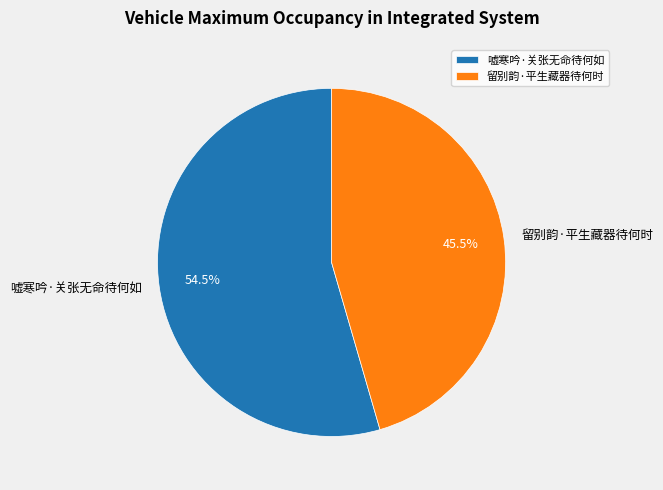

Approximately how many times larger is the value at 嘘寒吟·关张无命待何如 compared to 留别韵·平生藏器待何时?

1.2